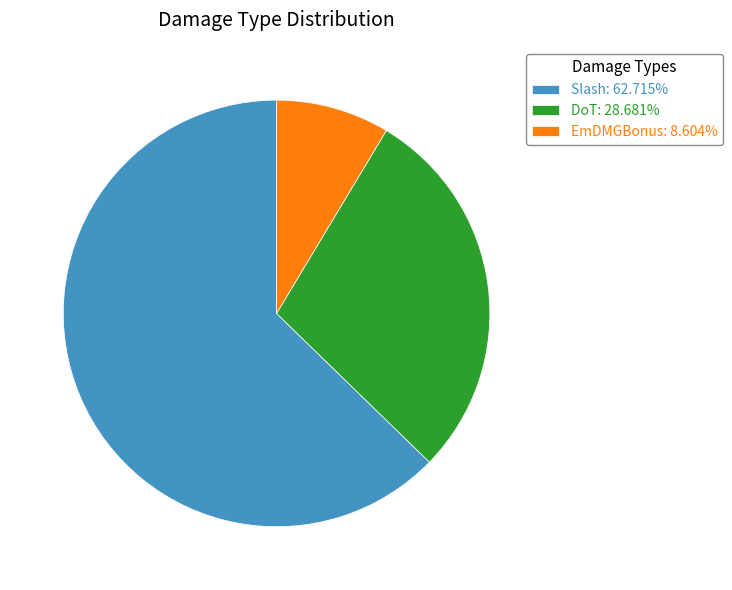

What is the ratio of the value at Slash: 62.715% to the value at DoT: 28.681%?

2.2